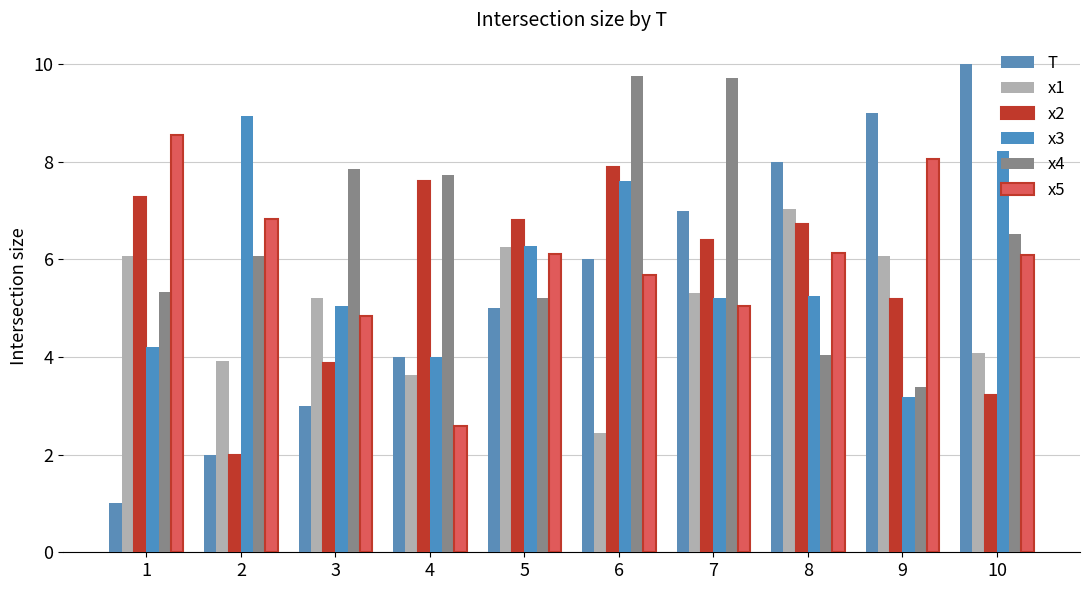

What is the total value across all series at 1?

32.5